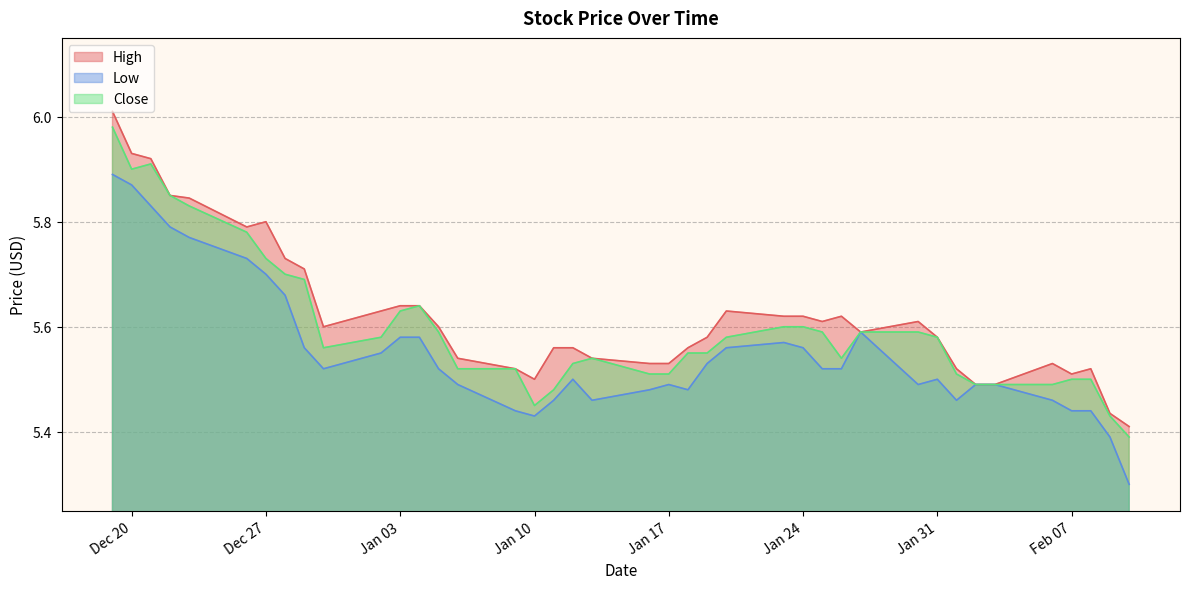

What is the difference between the Low values at 2016-12-21 and 2017-02-01?

0.4